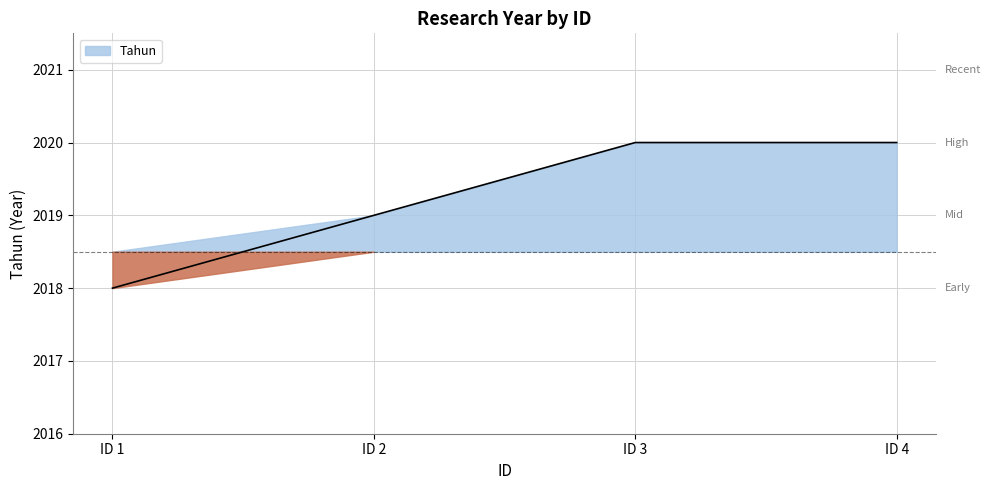

Count the number of categories in the chart.

4